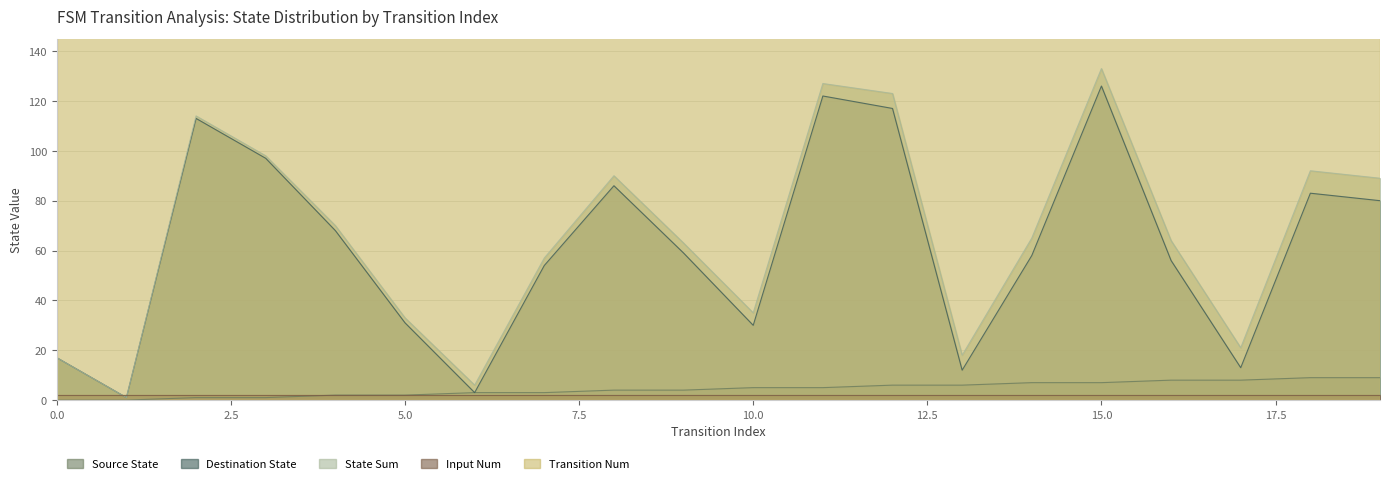

True or false: destination_state and state_sum cross at least once.

False